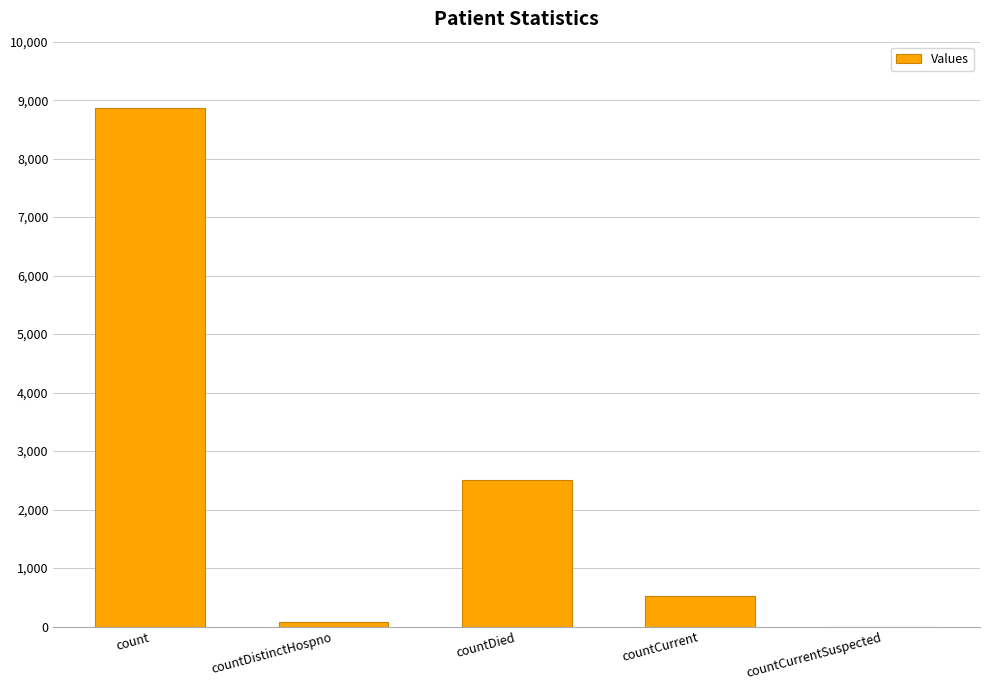

What is the change in value from count to countCurrentSuspected?

-8869